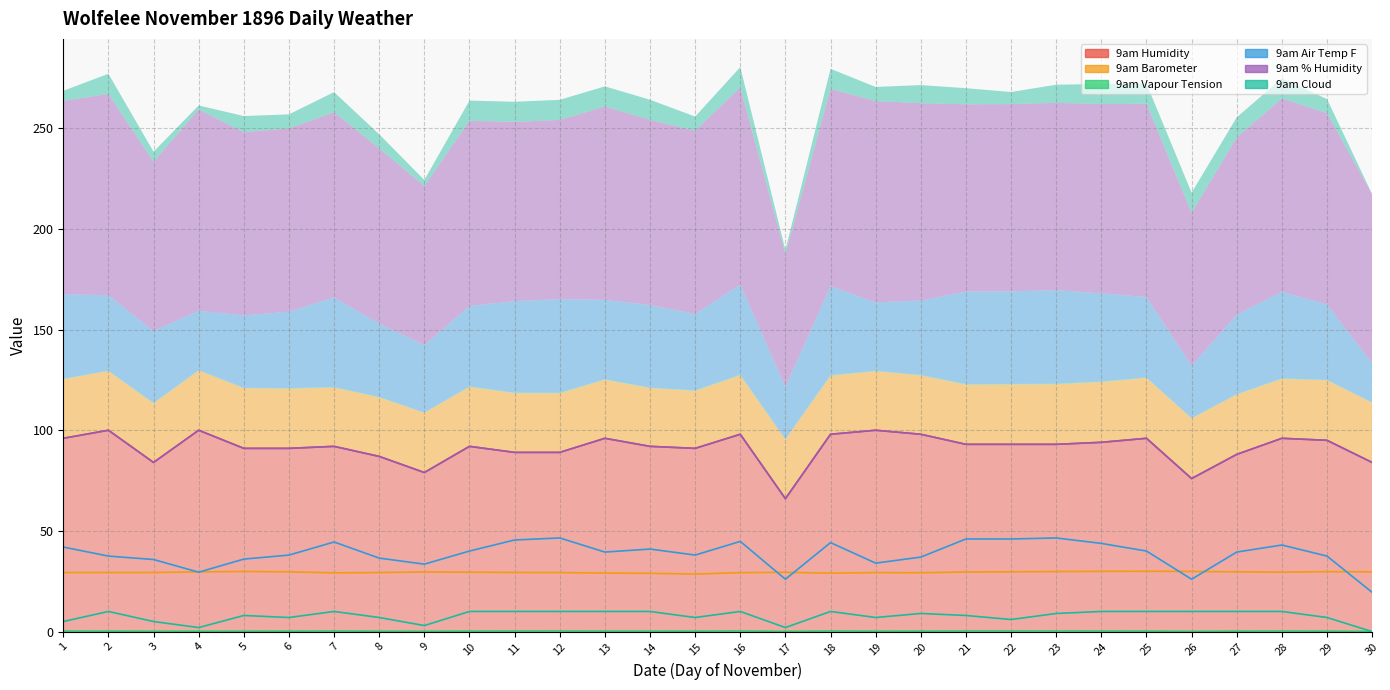

At which category does 9am Air Temp F reach its first local peak?

7